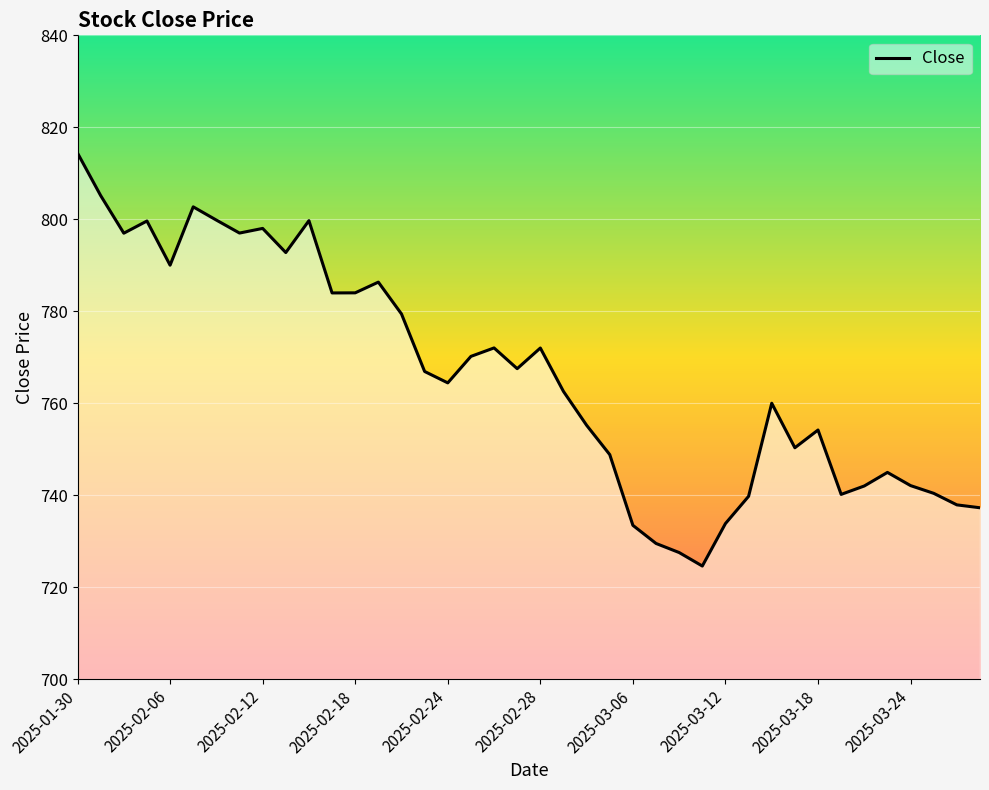

What is the maximum value shown in the chart?

814.4